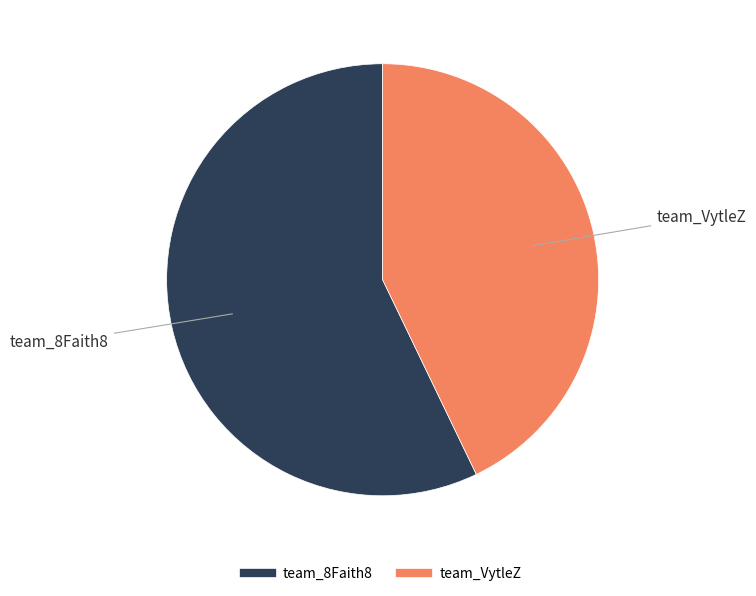

Between team_VytleZ and team_8Faith8, which is larger?

team_8Faith8